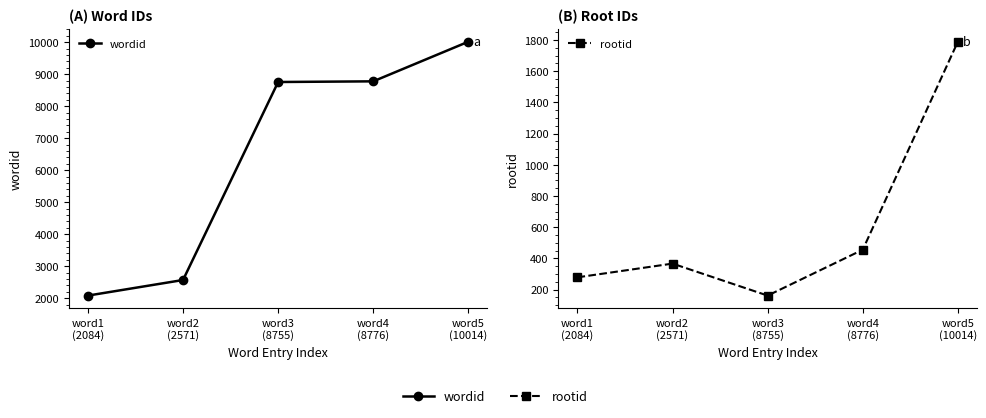

True or false: rootid and wordid cross at least once.

False